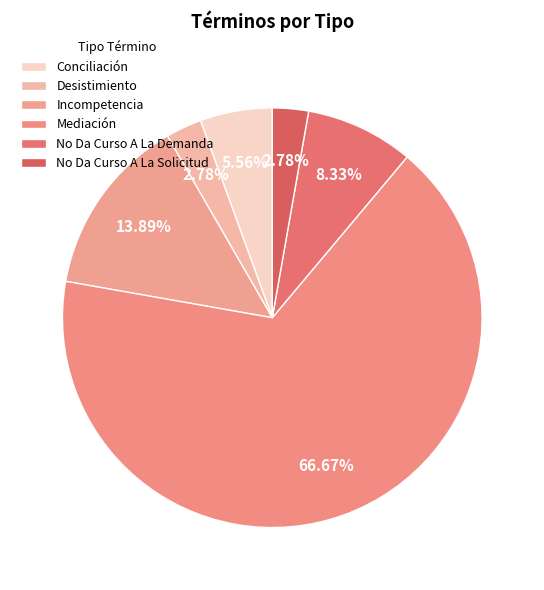

Is Mediación the majority of the pie?

Yes